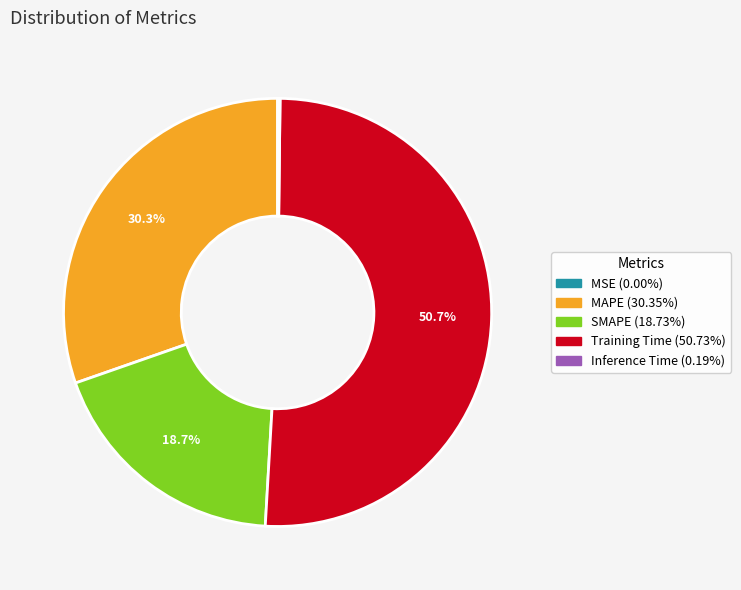

Which slice is the largest?

Training Time